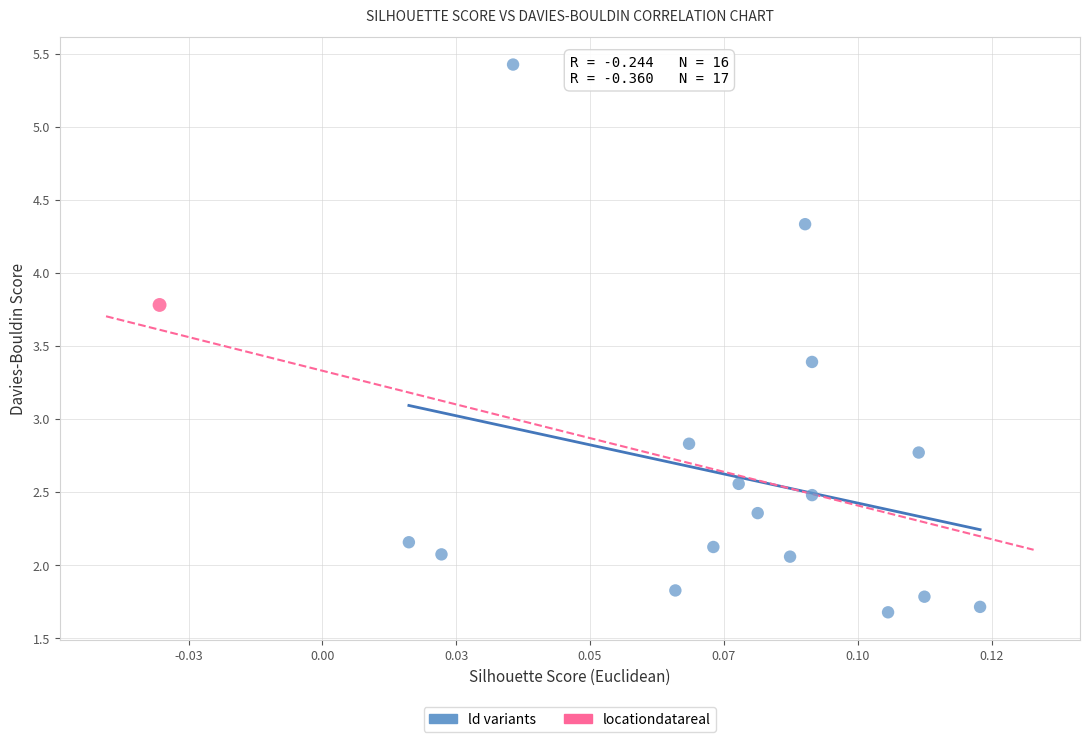

What are all the series names shown in the legend?

ld variants, locationdatareal